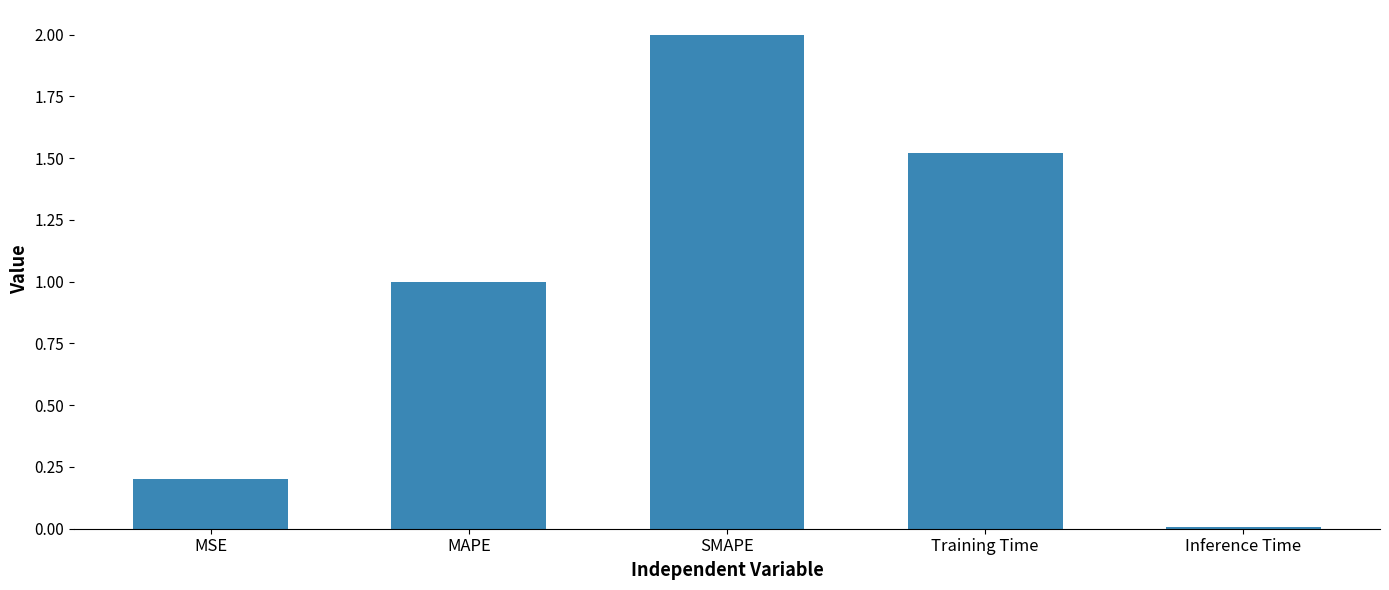

Is it true that the value at MAPE is 1.0?

True